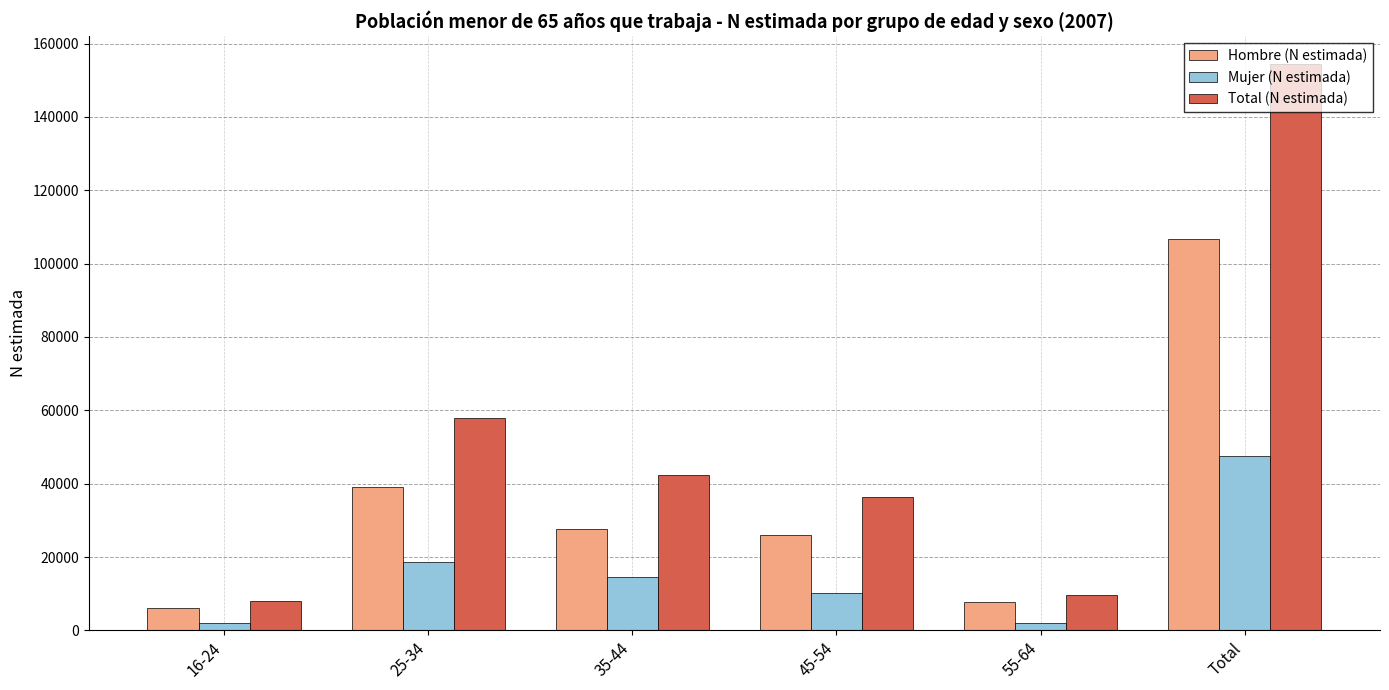

What is the average value of the Mujer (N estimada) series?

15881